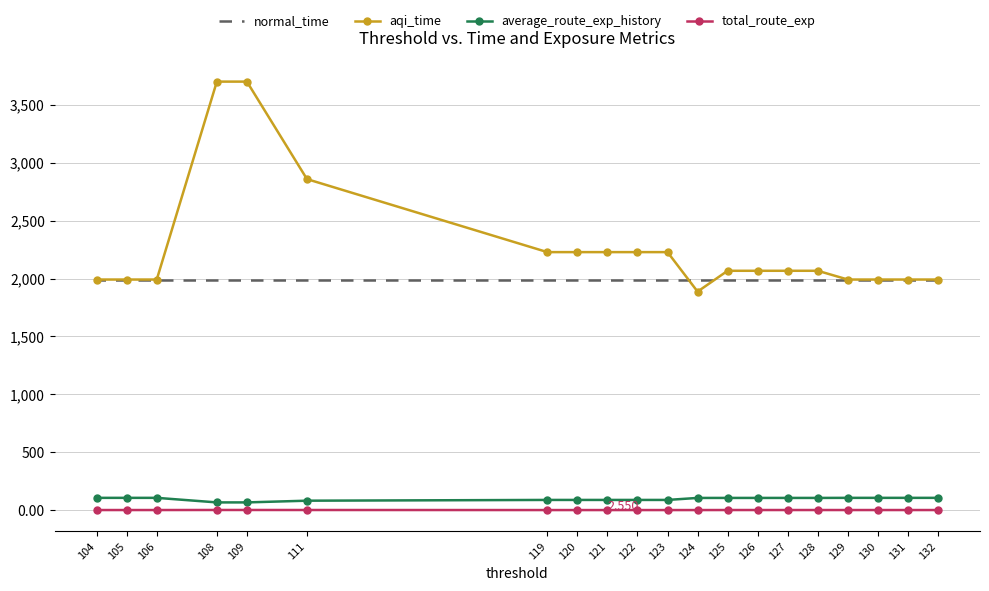

At which label is average_route_exp_history closest to 88?

123